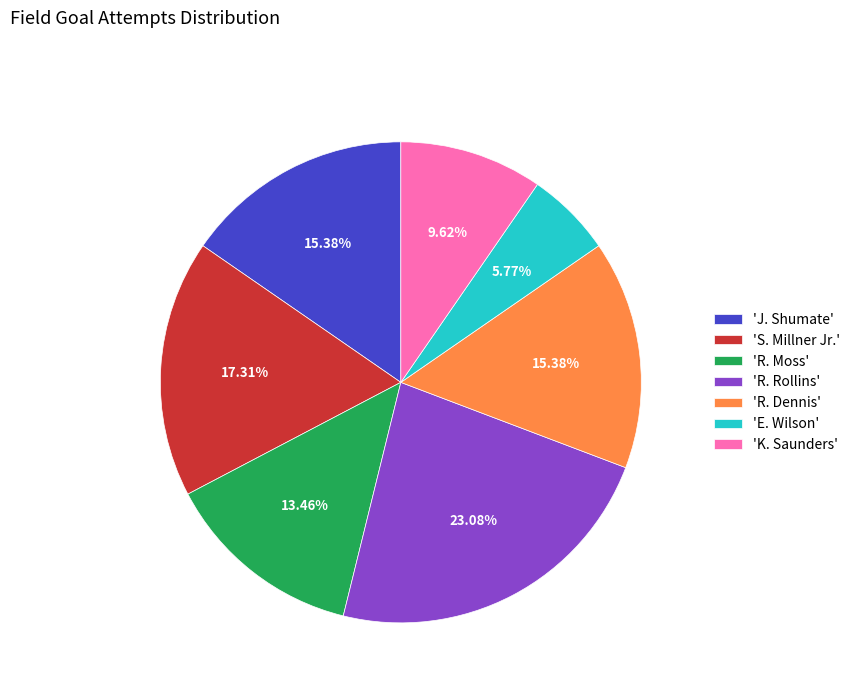

How many slices are in this pie chart?

7